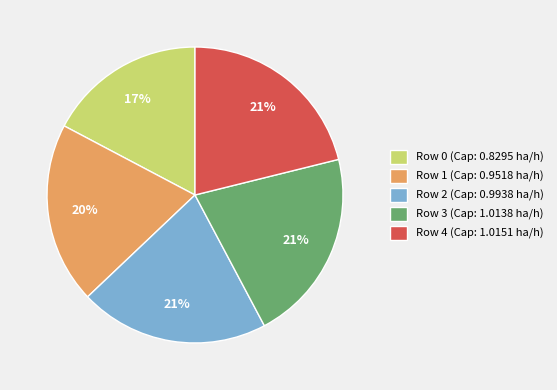

The Row 1 (Cap: 0.9518 ha/h) slice represents 8% of the pie. True or false?

False